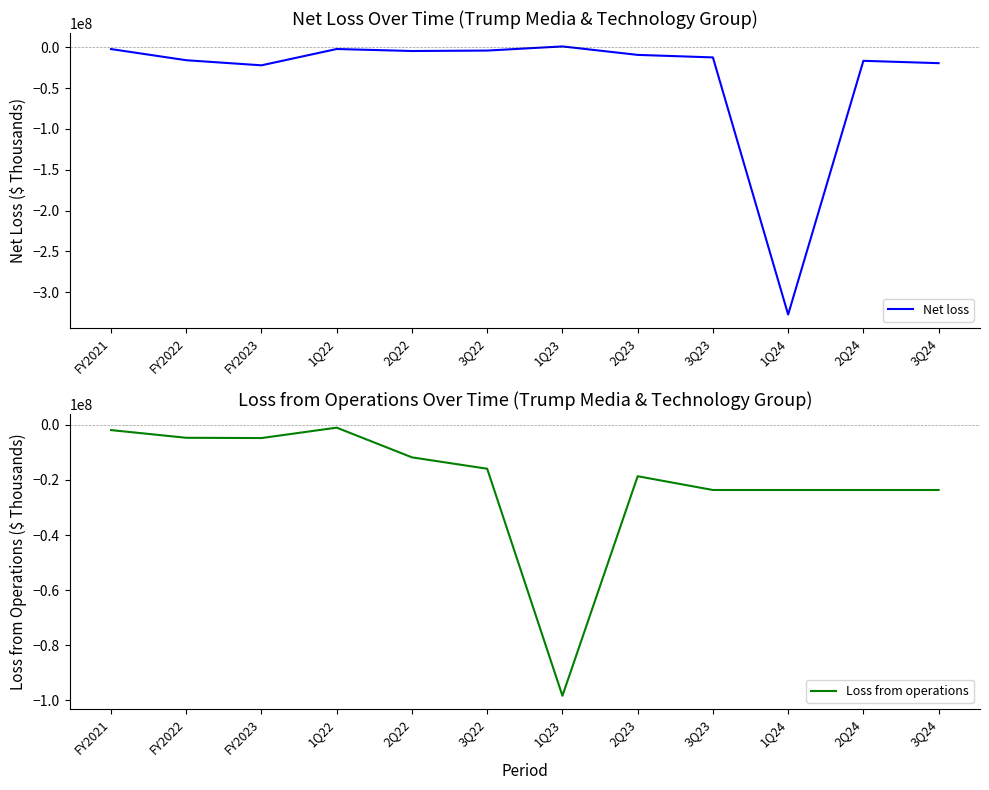

What is the value of the Loss from operations point at the 9th from the left?

-23654700